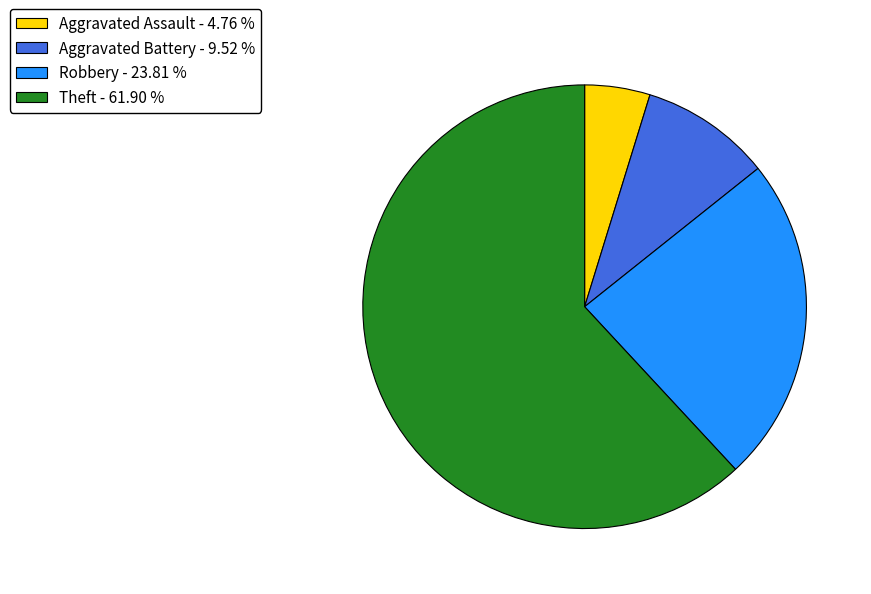

Rank the categories by value from highest to lowest.

Theft - 61.90 %, Robbery - 23.81 %, Aggravated Battery - 9.52 %, Aggravated Assault - 4.76 %